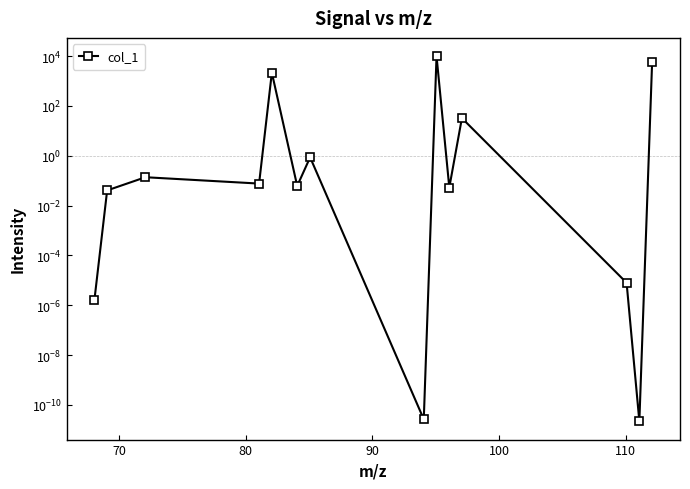

What is the value of the 9th point from the left?

10000.0